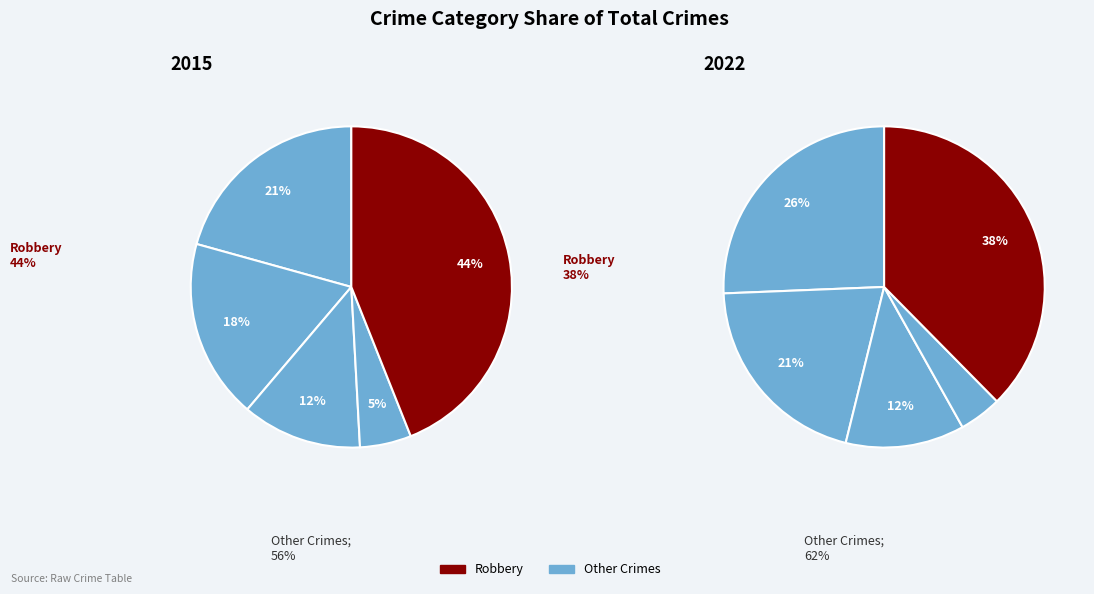

Count the number of slices in the pie.

5